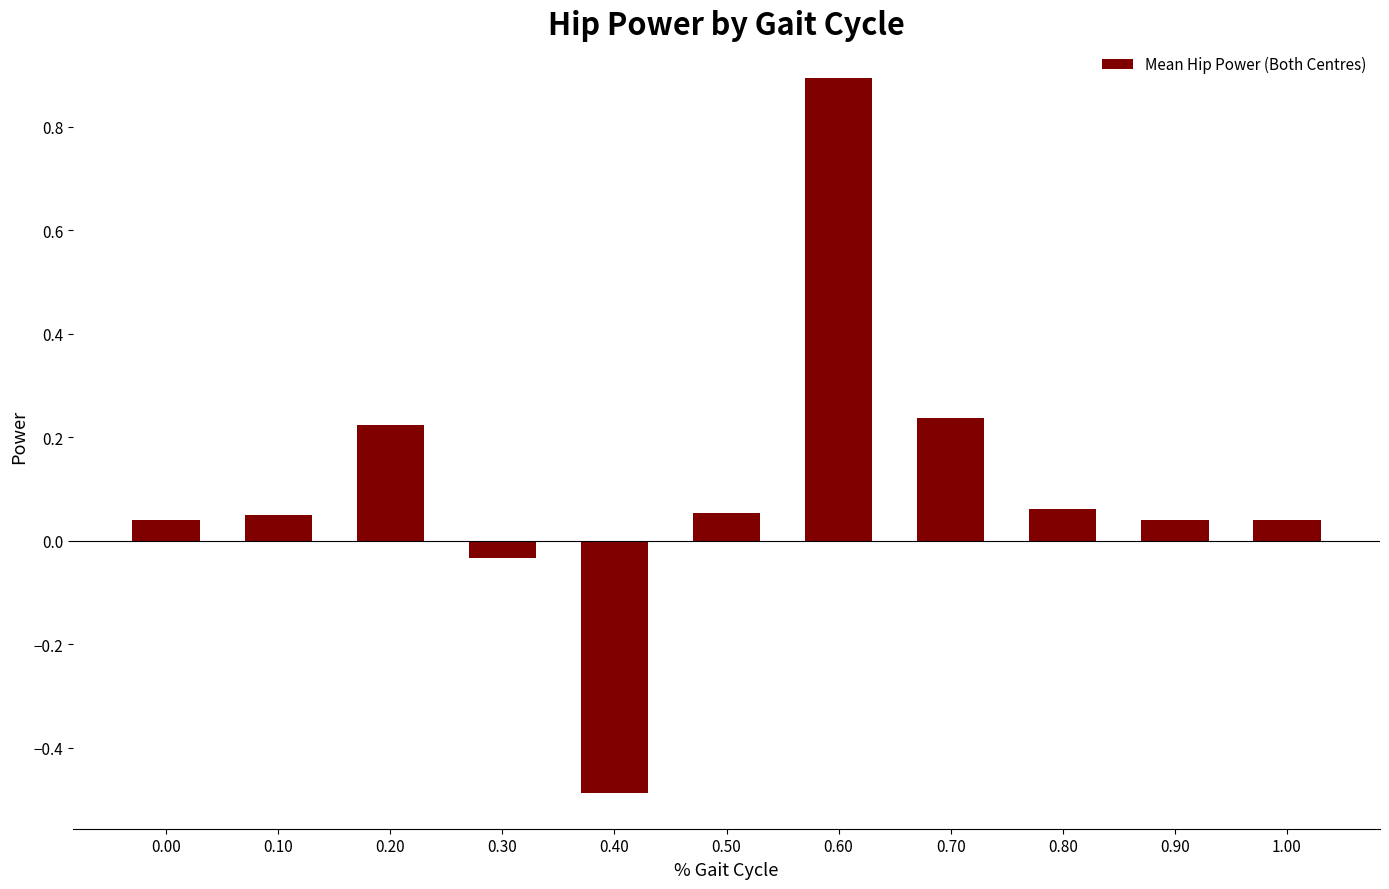

What is the sum of the values at 0.70 and 0.60?

1.1